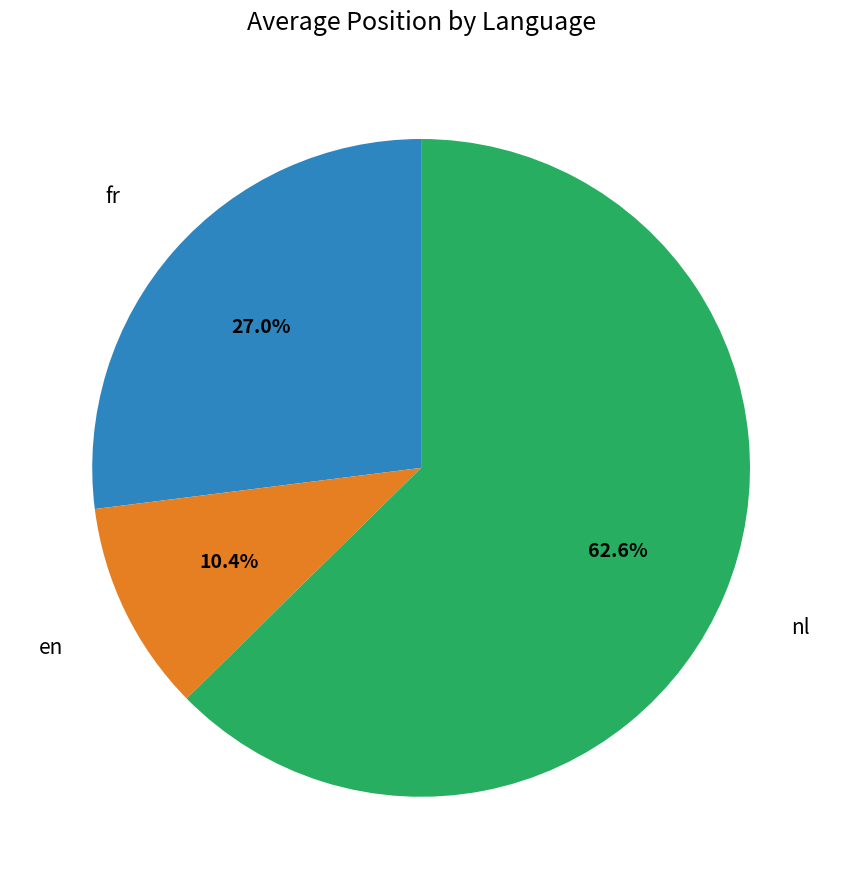

Is there any slice that represents more than half of the pie?

Yes